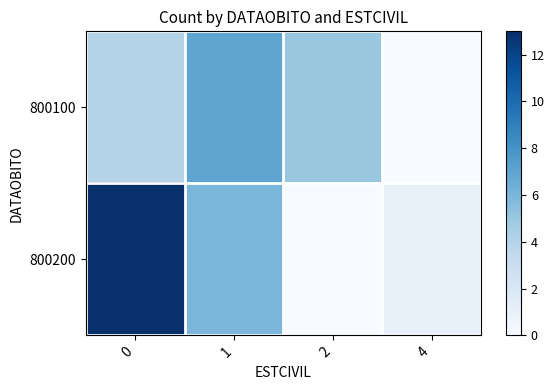

Reading left to right, what are all the values shown in this chart?

800100: 0=4	1=7	2=5	4=0
800200: 0=13	1=6	2=0	4=1